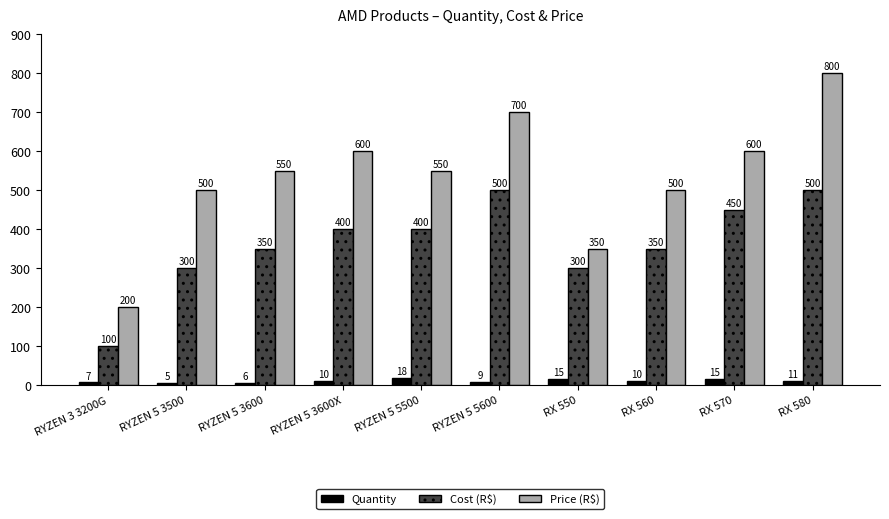

Where is Quantity nearest to the value 11?

RX 580